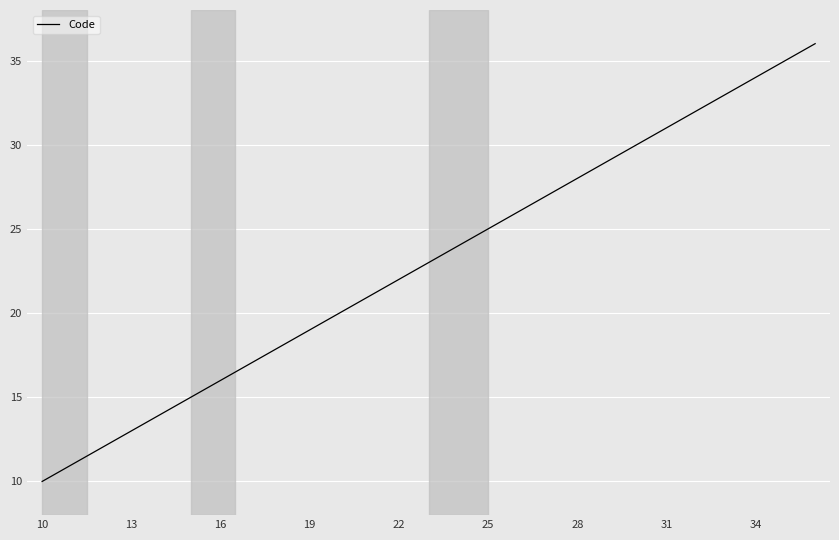

What is the difference between the maximum and minimum values?

26